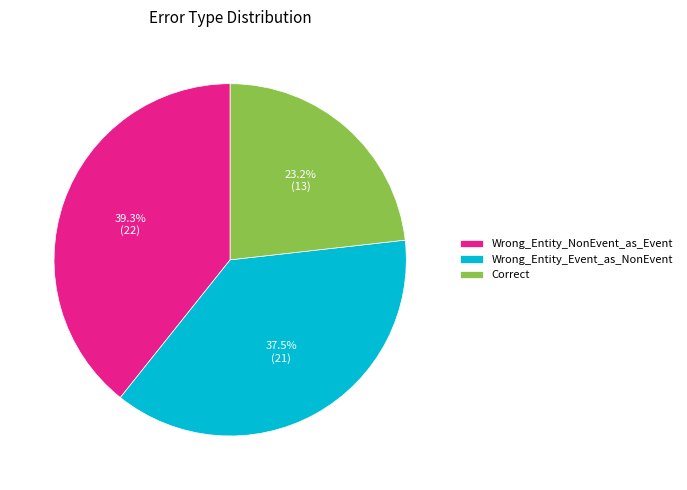

What is the largest slice in the pie chart?

Wrong_Entity_NonEvent_as_Event